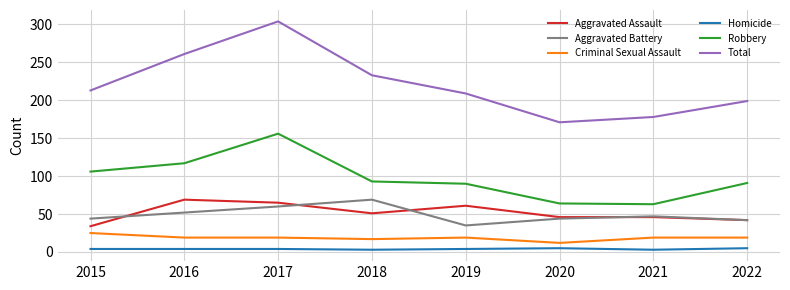

True or false: Criminal Sexual Assault and Homicide intersect in this chart.

False